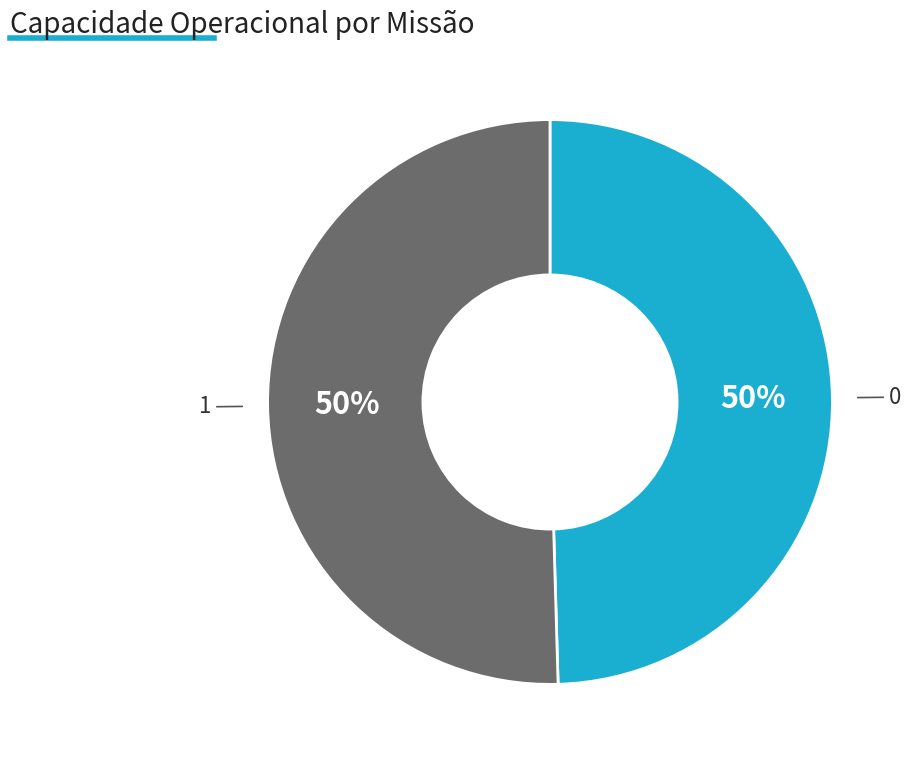

To the nearest percent, what is the average slice percentage?

50%